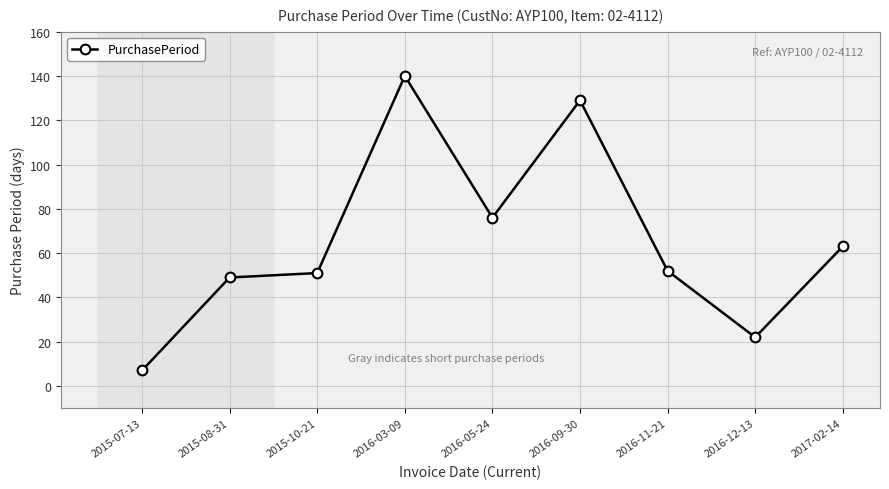

Where is the first local minimum?

2016-05-24